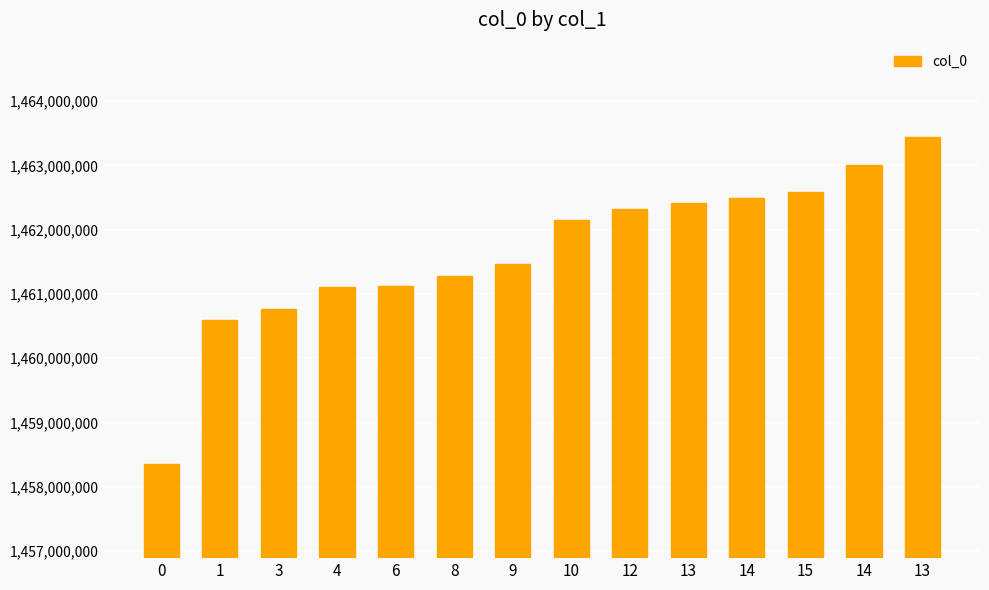

List the labels in order of value, smallest first.

0, 1, 3, 4, 6, 8, 9, 10, 12, 13, 14, 15, 14, 13